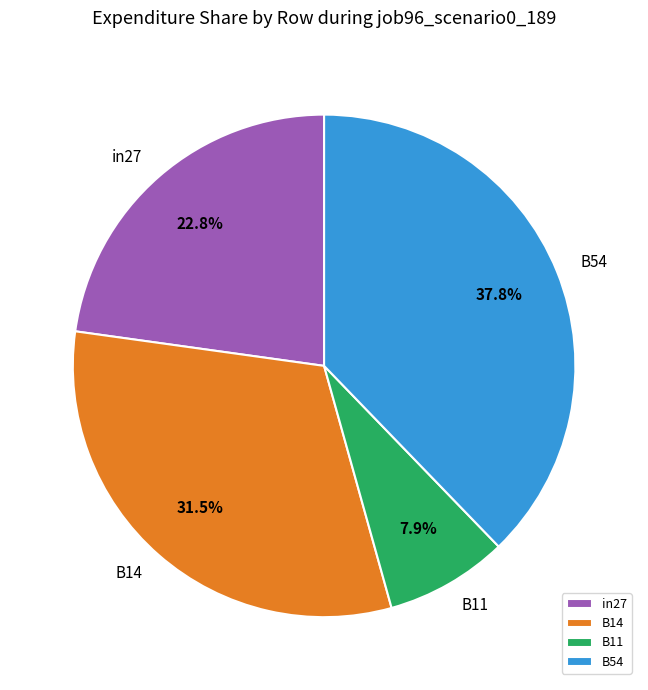

How many slices are in this pie chart?

4